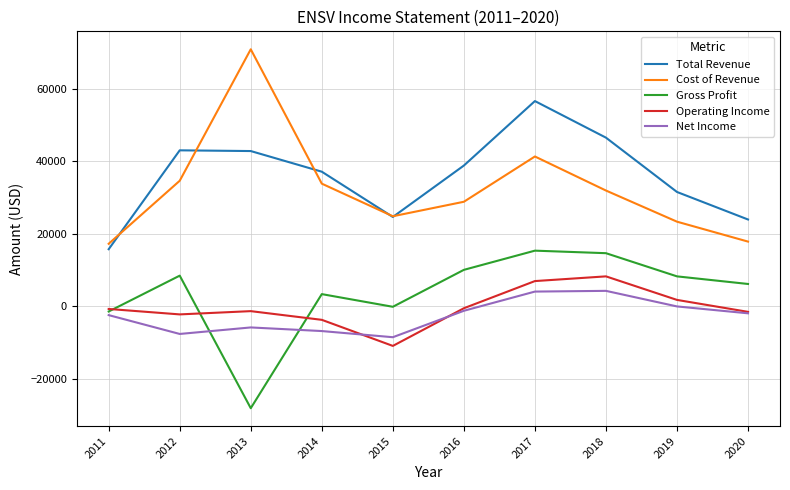

True or false: Cost of Revenue has more than 2 points higher than both neighbors.

False